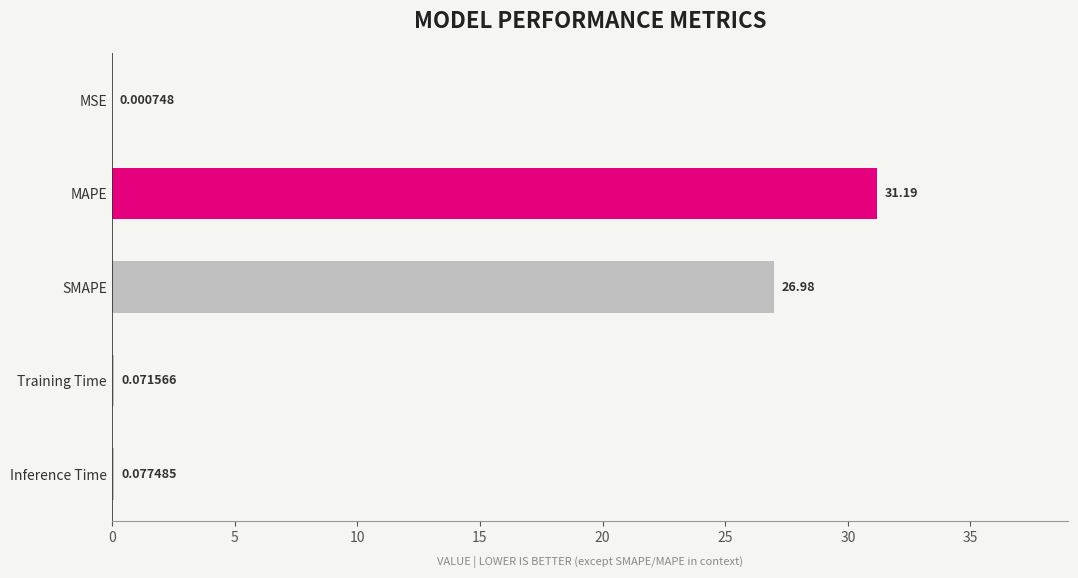

What is the greatest value displayed?

31.2